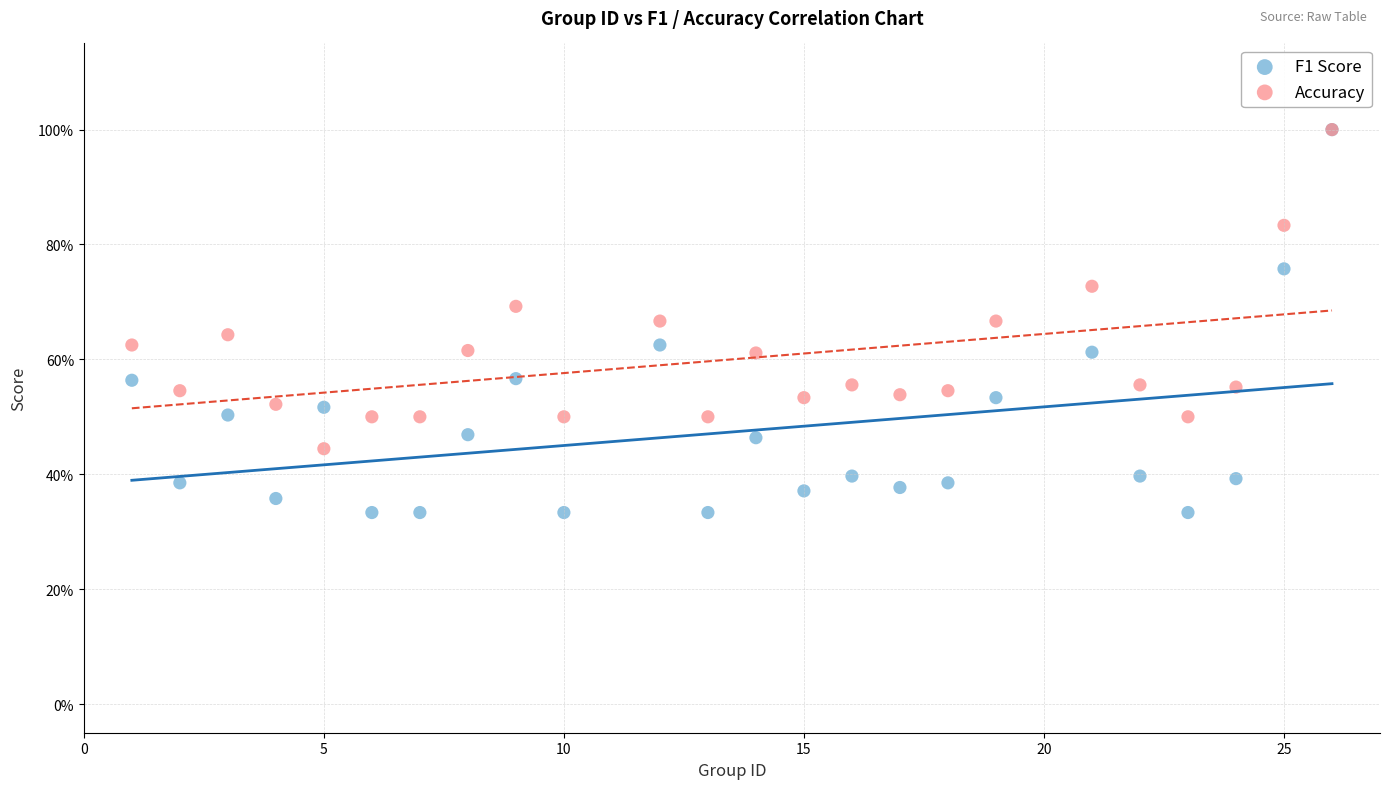

What are all the series names shown in the legend?

F1 Score, Accuracy